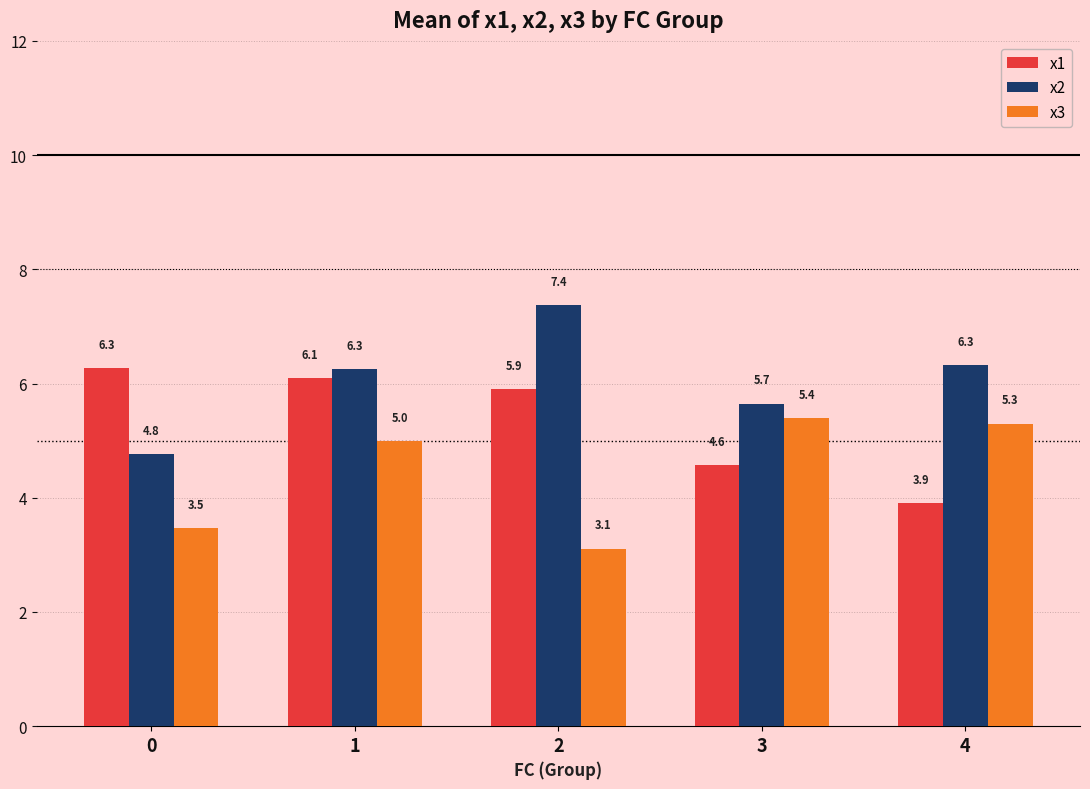

What is the greatest value displayed?

7.4